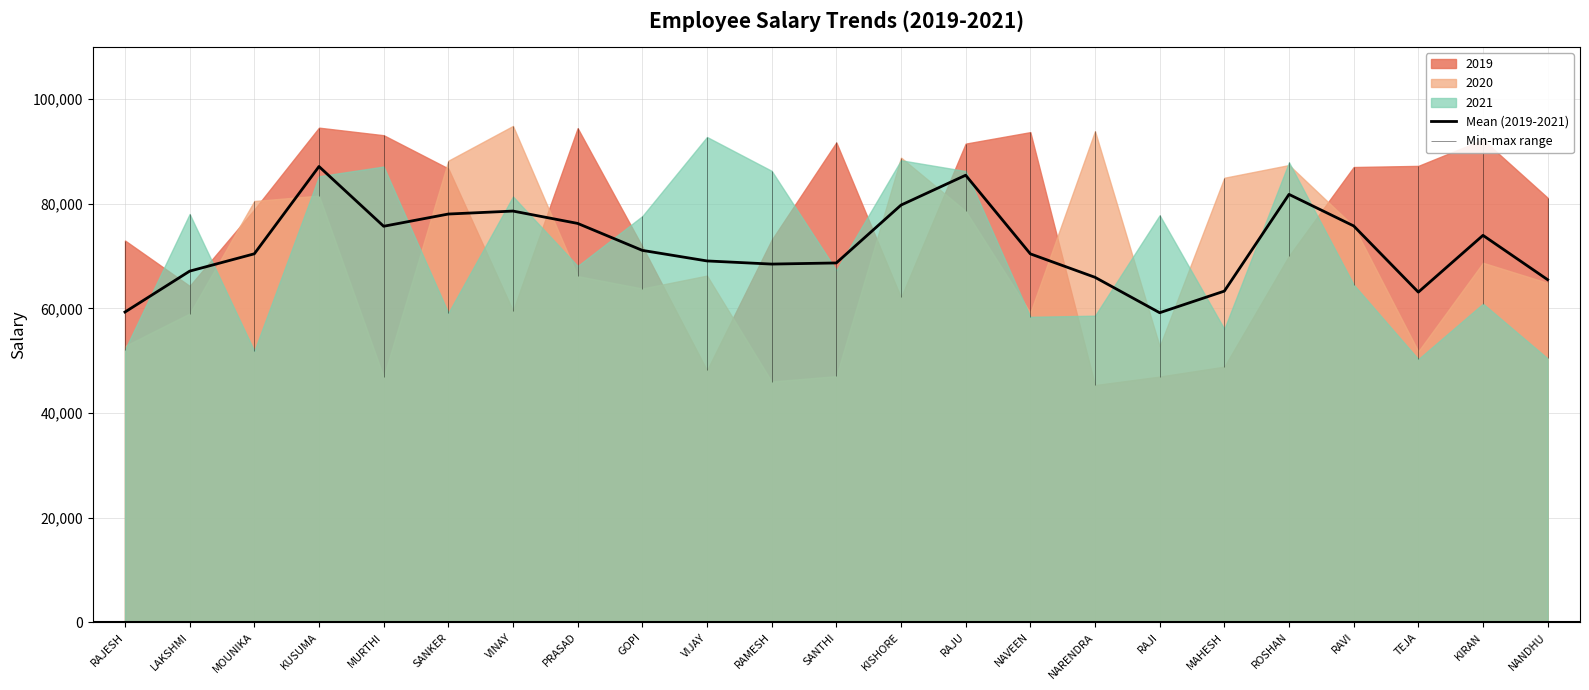

Rank the categories by value from lowest to highest.

RAJI, RAJESH, TEJA, MAHESH, NANDHU, NARENDRA, LAKSHMI, RAMESH, SANTHI, VIJAY, NAVEEN, MOUNIKA, GOPI, KIRAN, MURTHI, RAVI, PRASAD, SANKER, VINAY, KISHORE, ROSHAN, RAJU, KUSUMA